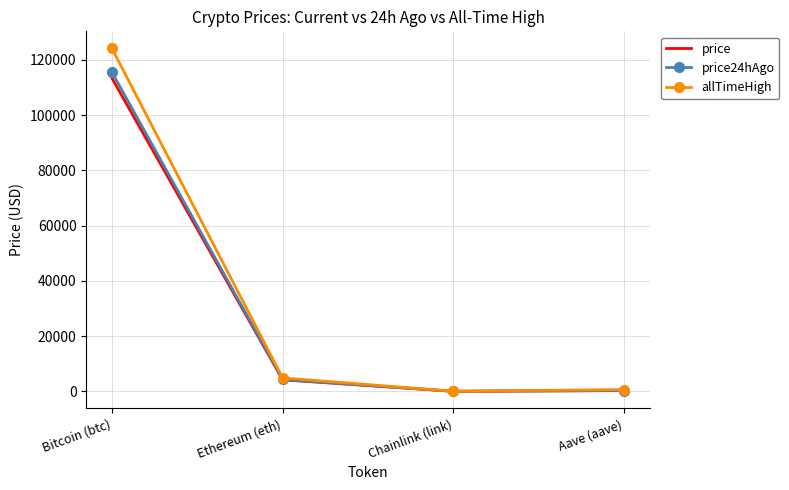

What are all the series names shown in the legend?

price, price24hAgo, allTimeHigh